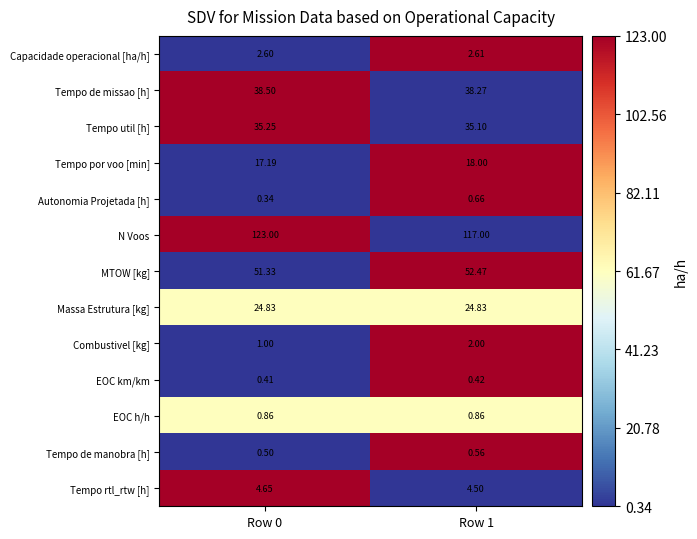

Is the value of Tempo de manobra [h] at Row 0 greater than the value of Autonomia Projetada [h] at Row 1?

No